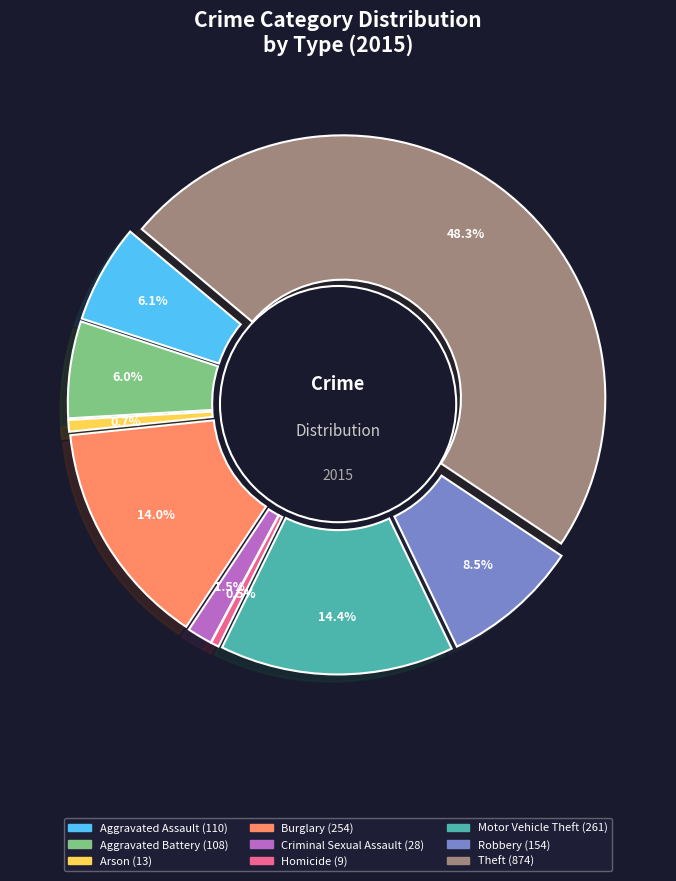

The Motor Vehicle Theft slice represents 29% of the pie. True or false?

False